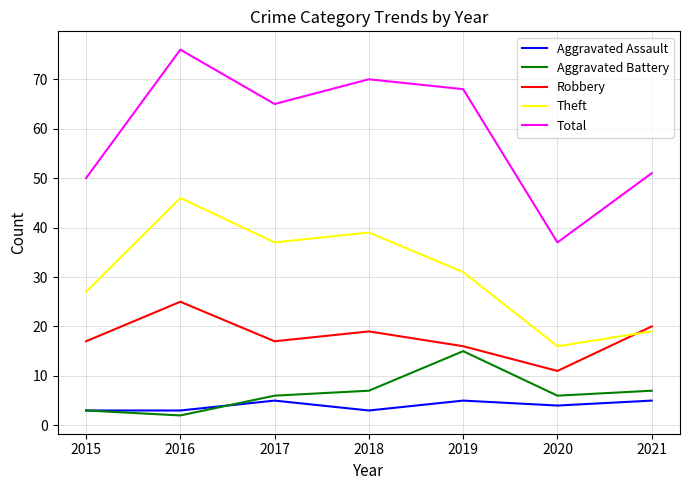

What is the sum of all Aggravated Assault values?

28